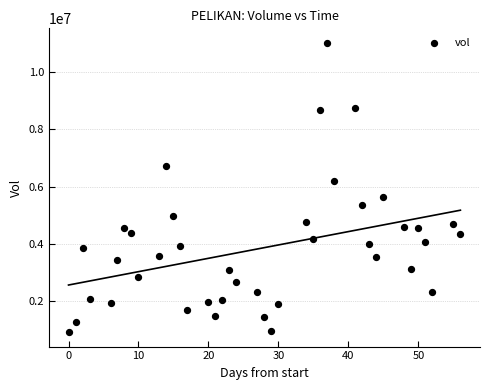

What Y value in the scatter plot is closest to 5970805?

6189851